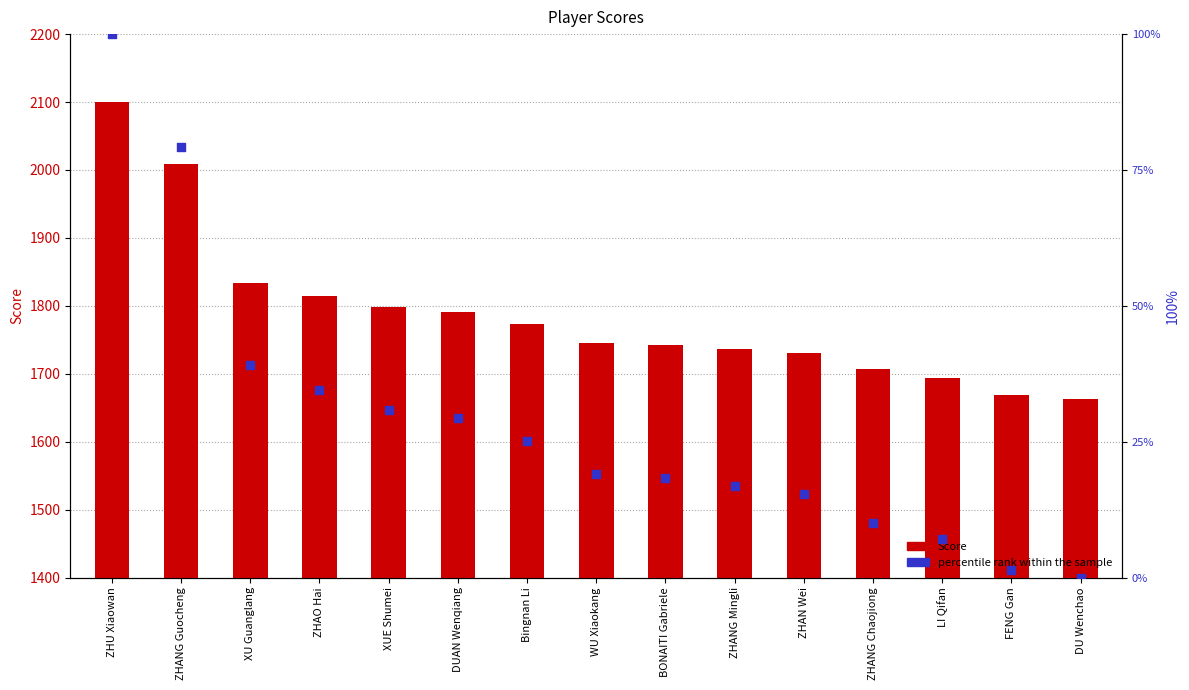

At how many categories does at least one series exceed 464?

15